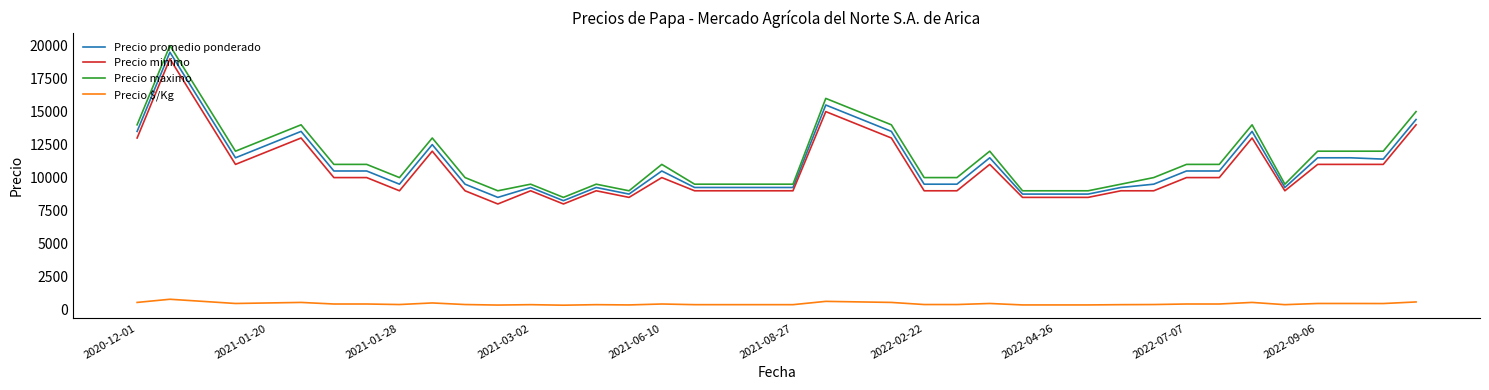

What is the sum of all Precio $/Kg values?

17662